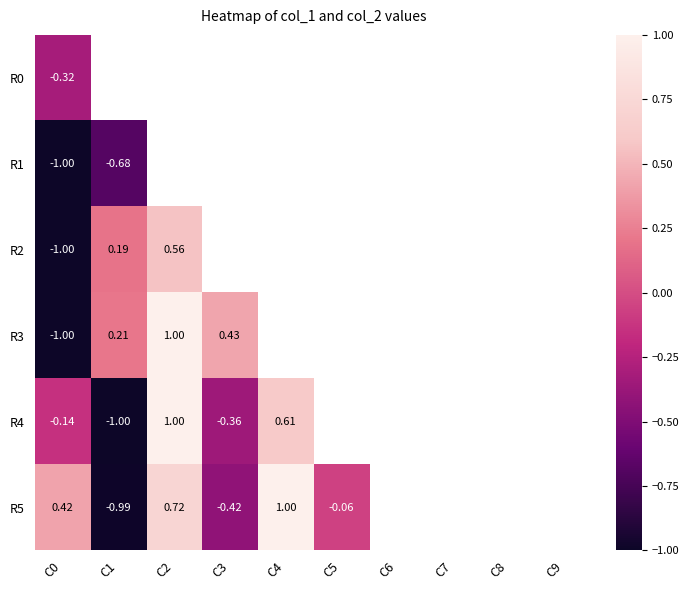

Is the value of R5 at C0 greater than the value of R2 at C1?

Yes